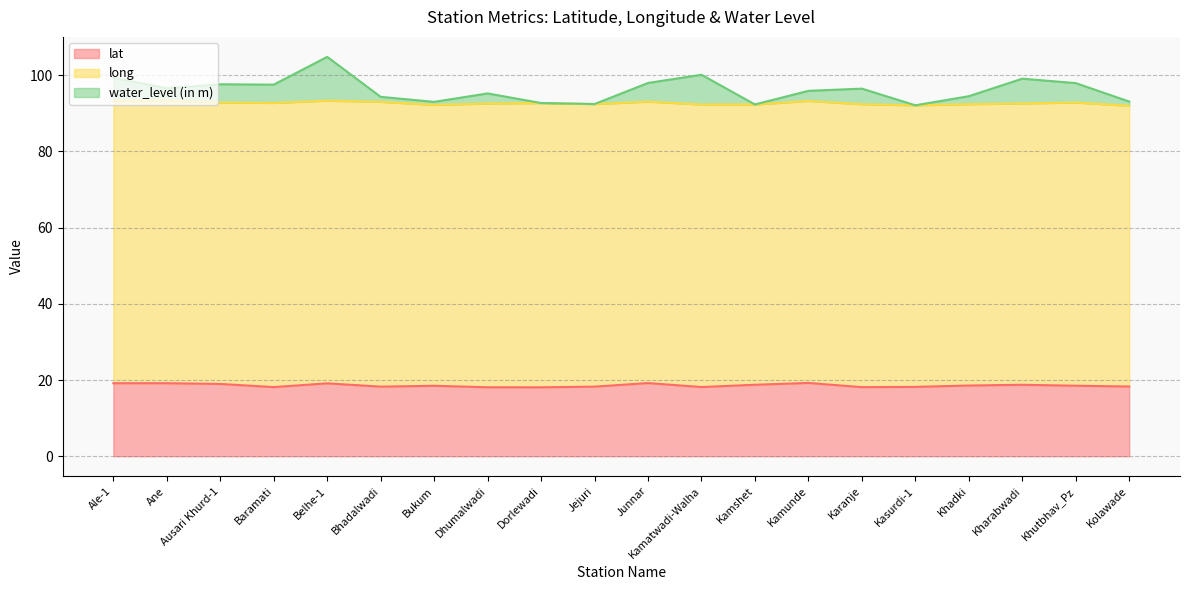

What is the maximum value shown in the chart?

104.8